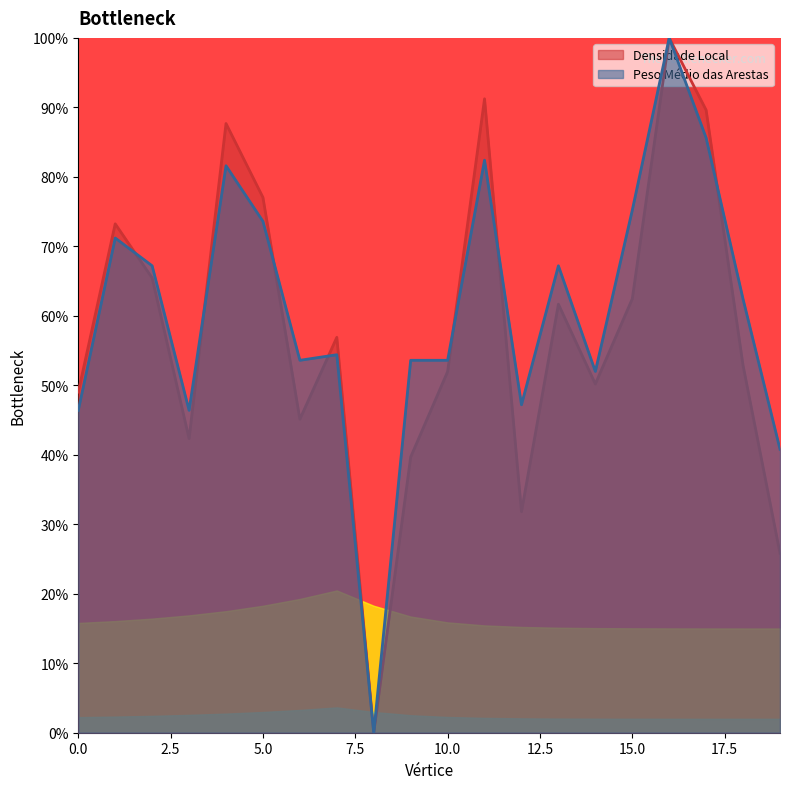

Count the Peso Médio das Arestas values in the range 0 to 1.

20